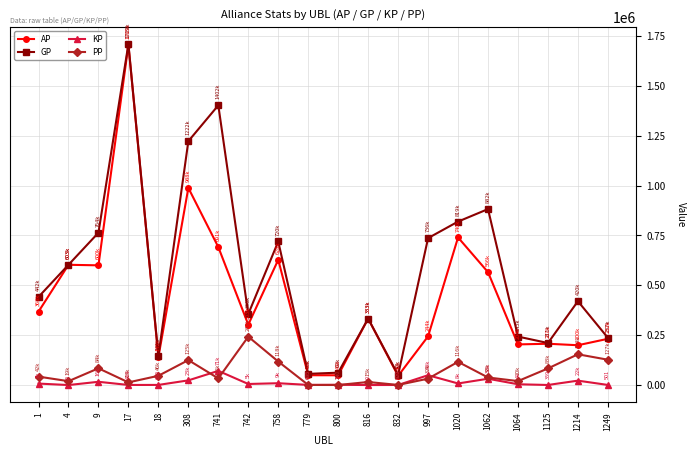

The GP series shows 566268.9 at 1062. True or false?

False